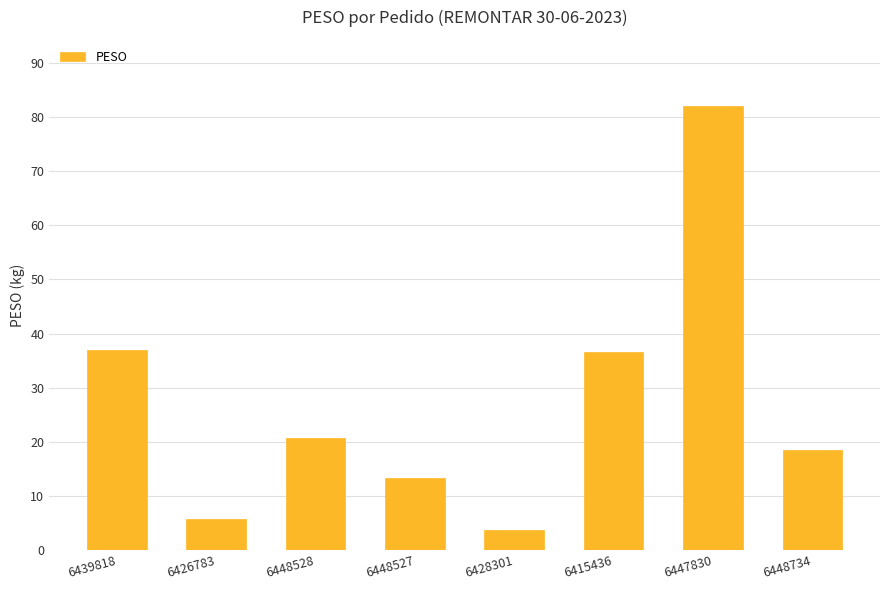

At which category does the chart reach its minimum across all series?

6428301